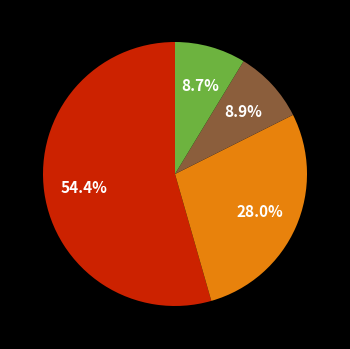

Is there any slice that represents more than half of the pie?

Yes